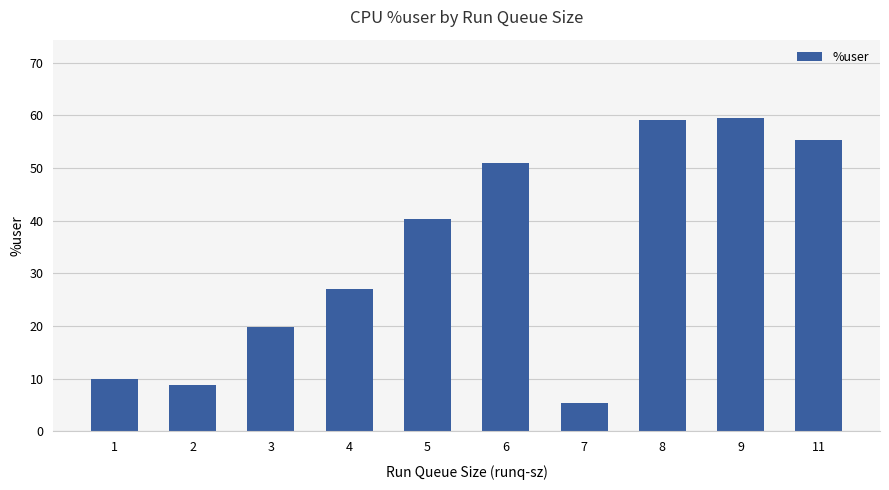

What is the difference between the values at 4 and 8?

32.0